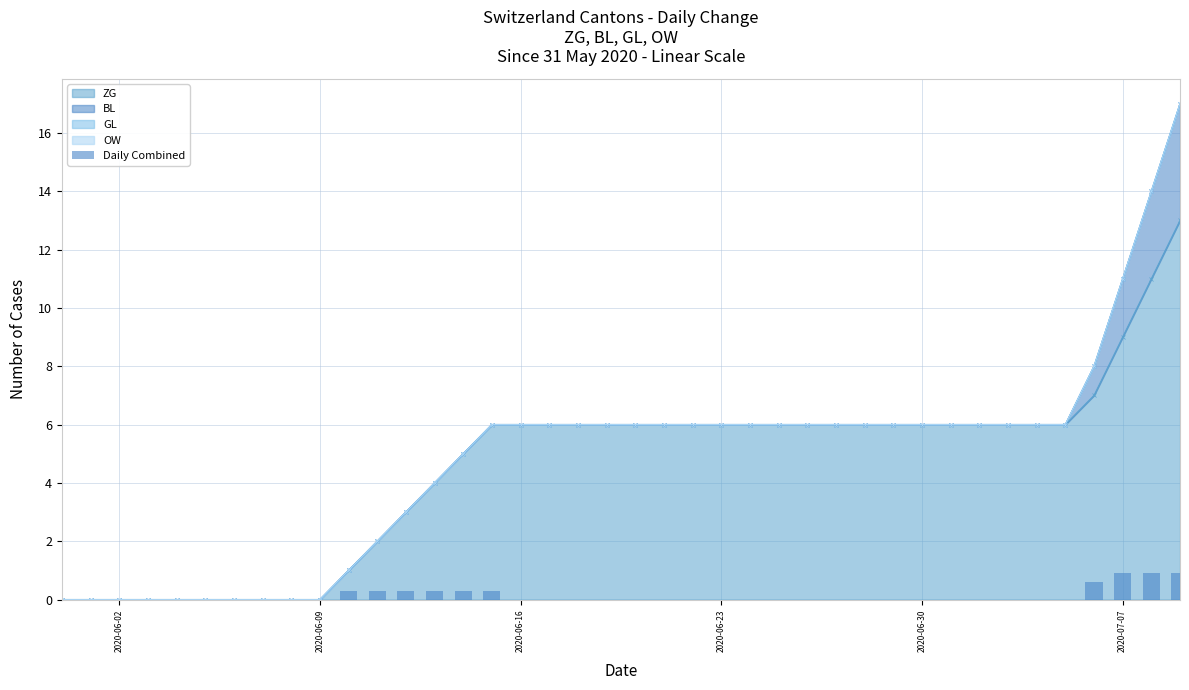

Is it true that ZG equals 6 at 2020-06-23?

True